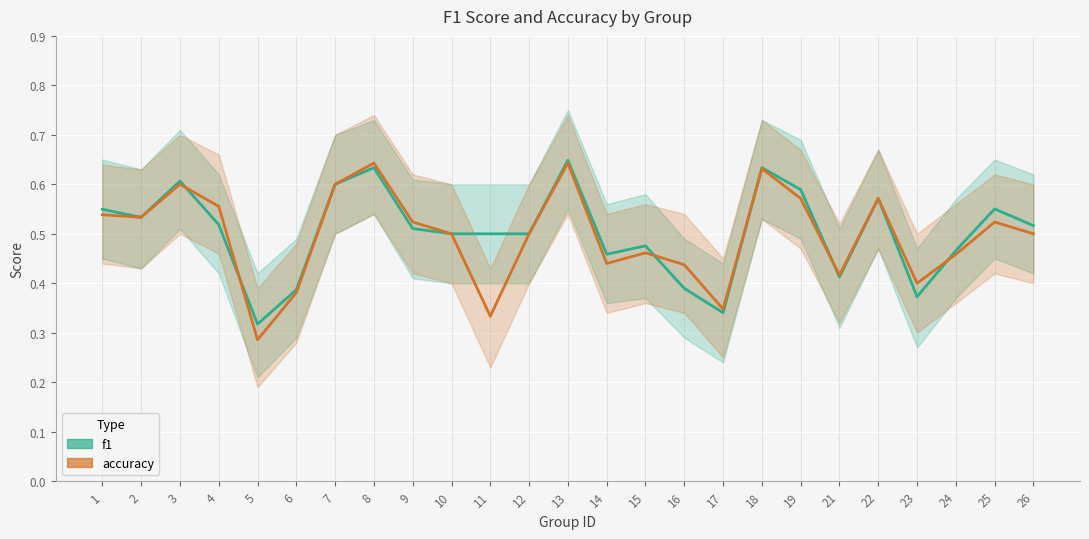

What is the maximum value for f1?

0.6